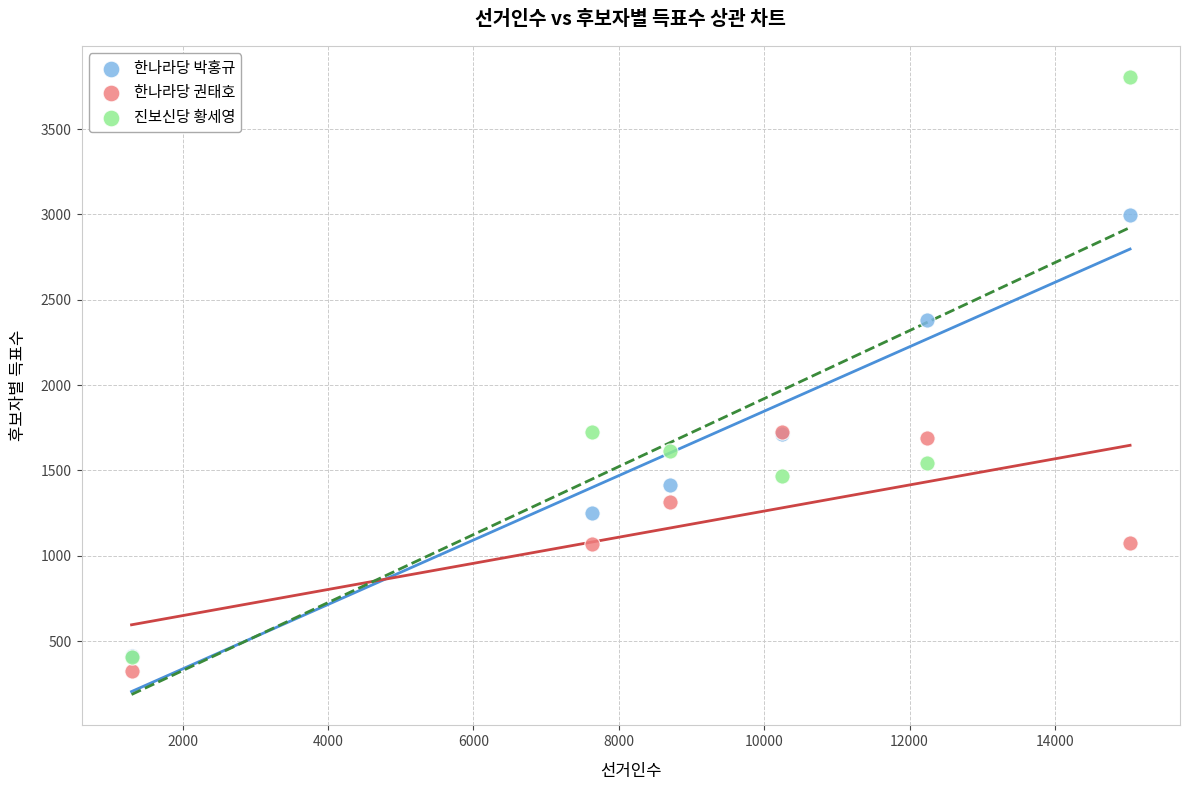

In the 진보신당 황세영 series, what Y value is closest to 2106?

1724